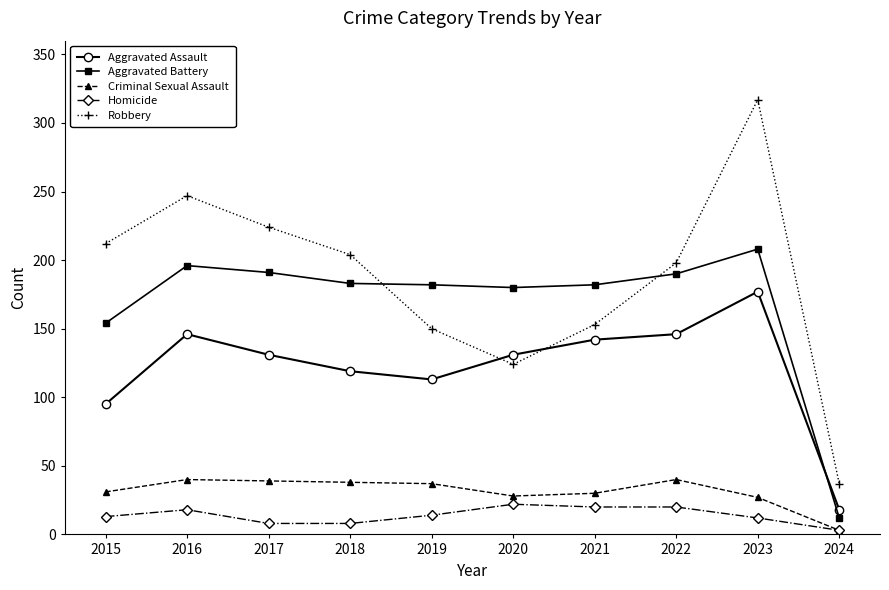

At which label does Aggravated Battery first exceed 183?

2016